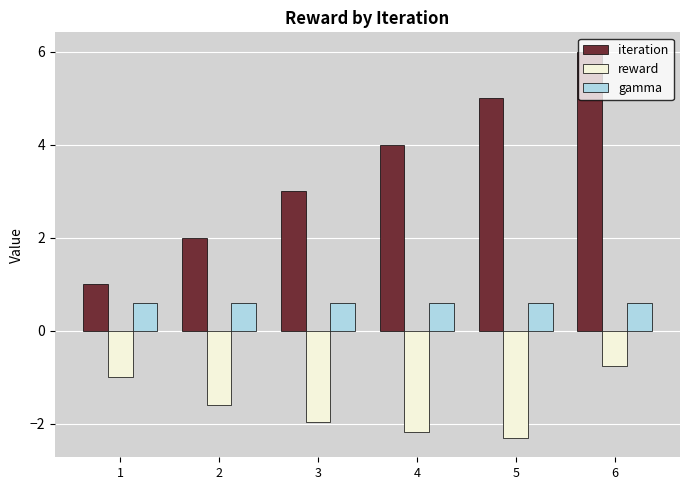

What is the minimum value for iteration?

1.0